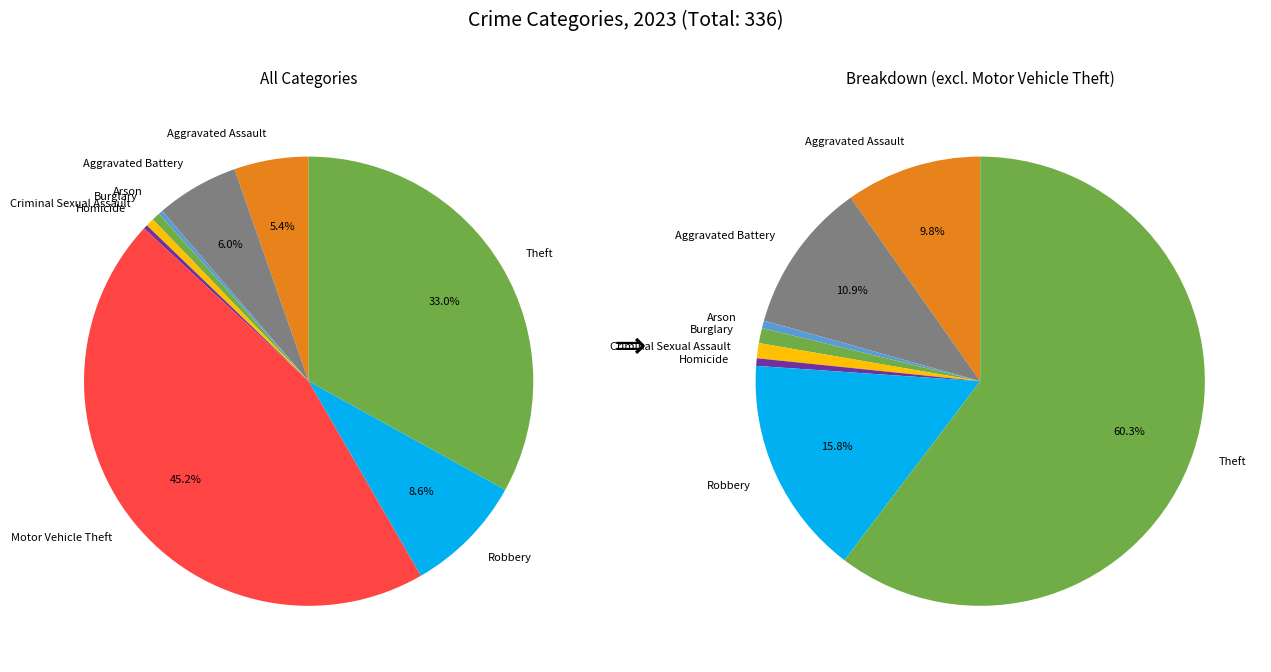

What is the change in value from Arson to Burglary?

+1